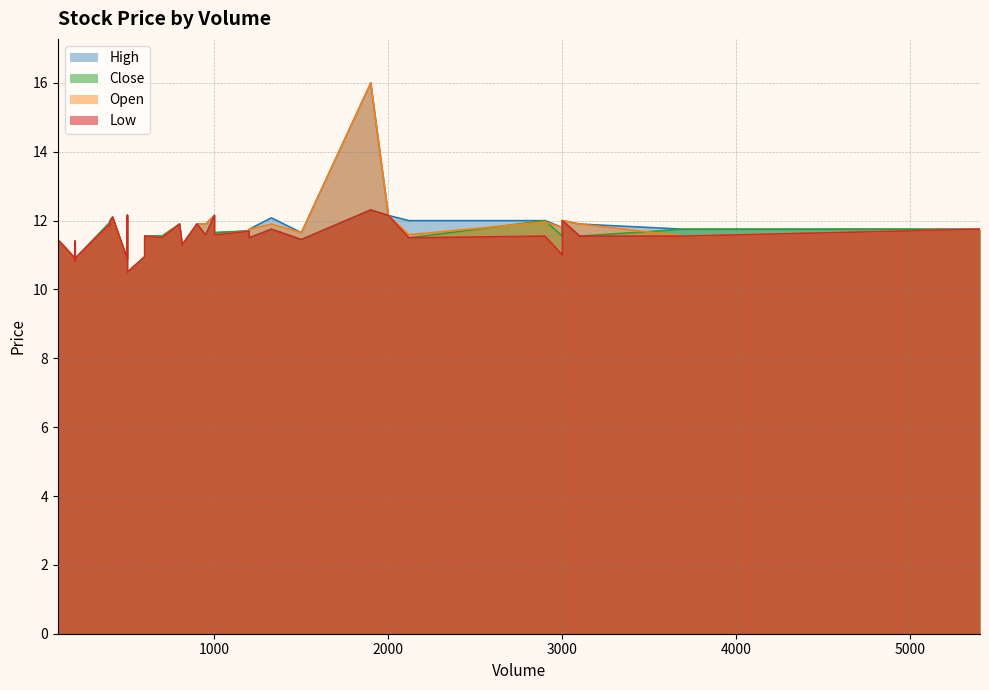

Which series has the largest total across all categories?

High